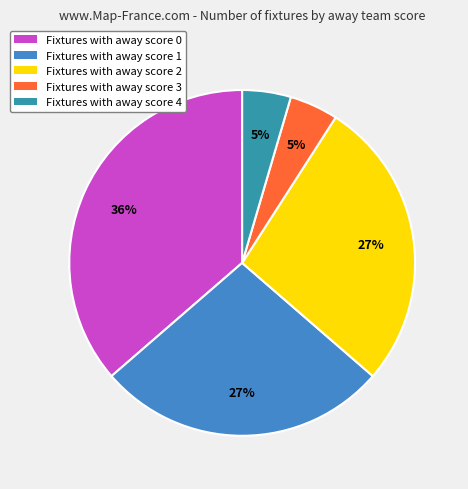

To the nearest percent, what is the average slice percentage?

20%